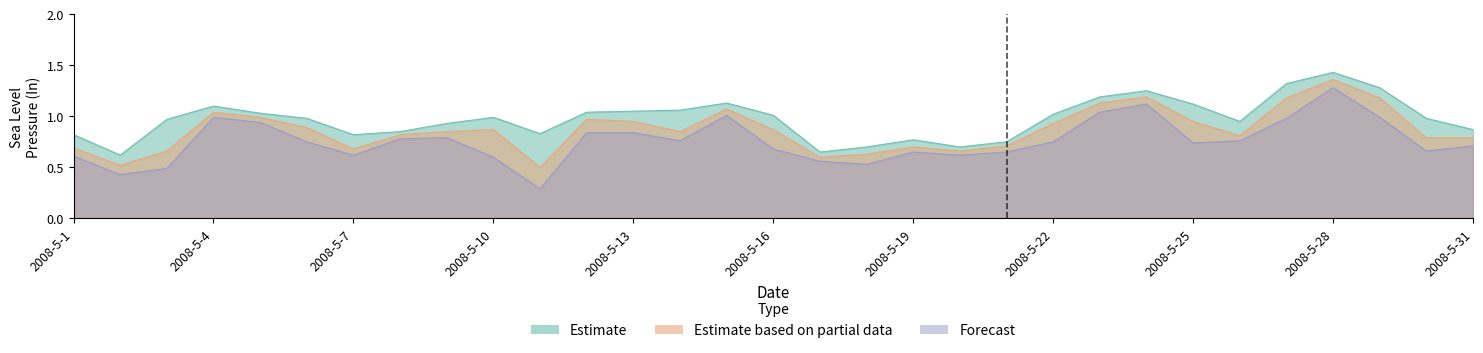

What is the difference between the maximum and second lowest values in the Estimate based on partial data series?

0.8